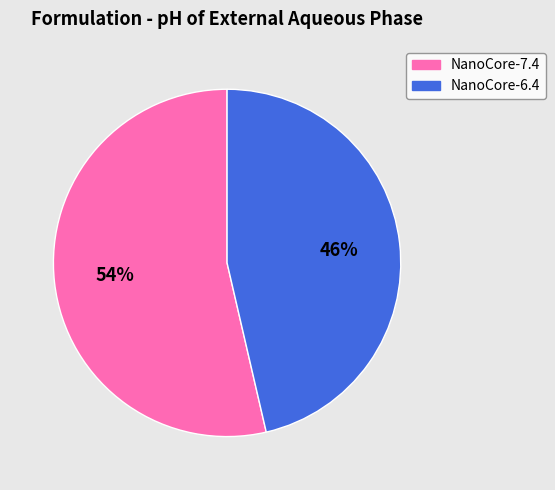

Between NanoCore-7.4 and NanoCore-6.4, which is larger?

NanoCore-7.4